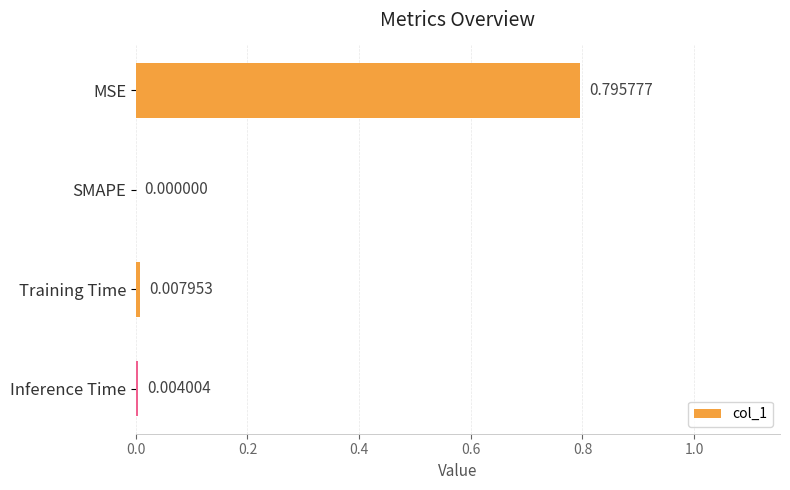

How many categories are shown in the chart?

4